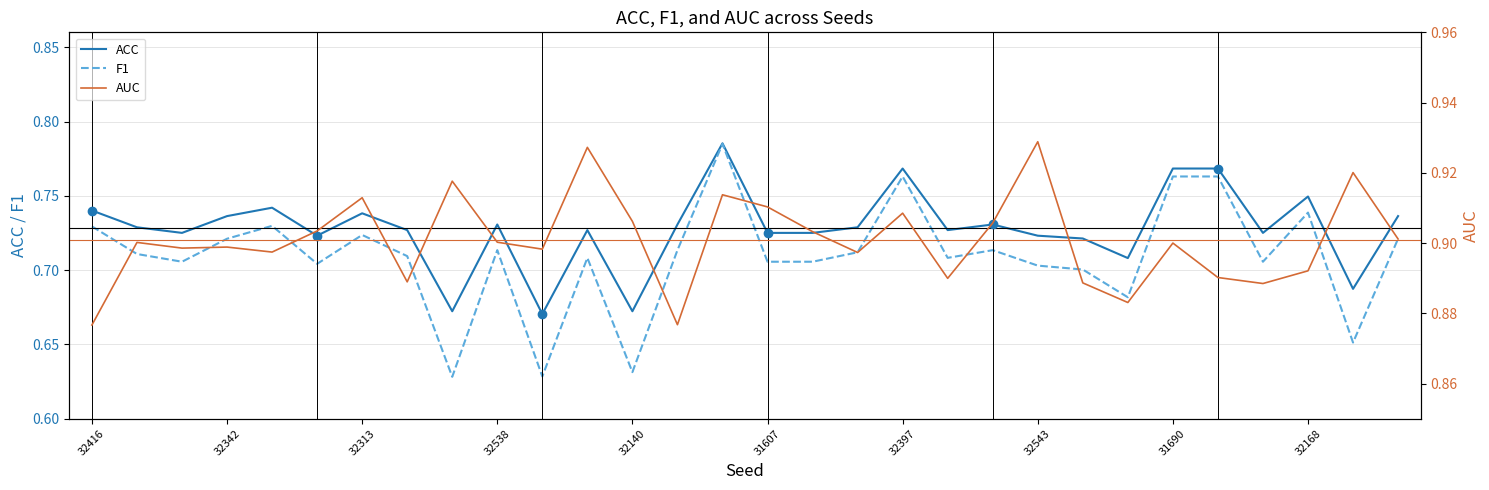

True or false: ACC has a value of 0.4 at 32168.

False